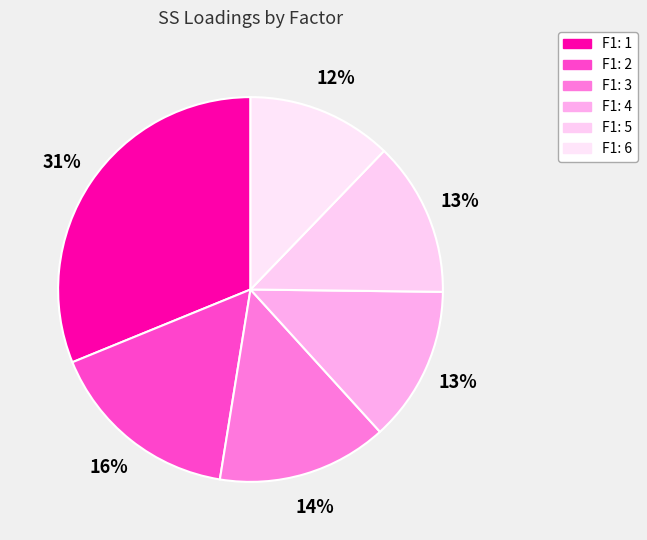

How many segments does this pie chart have?

6